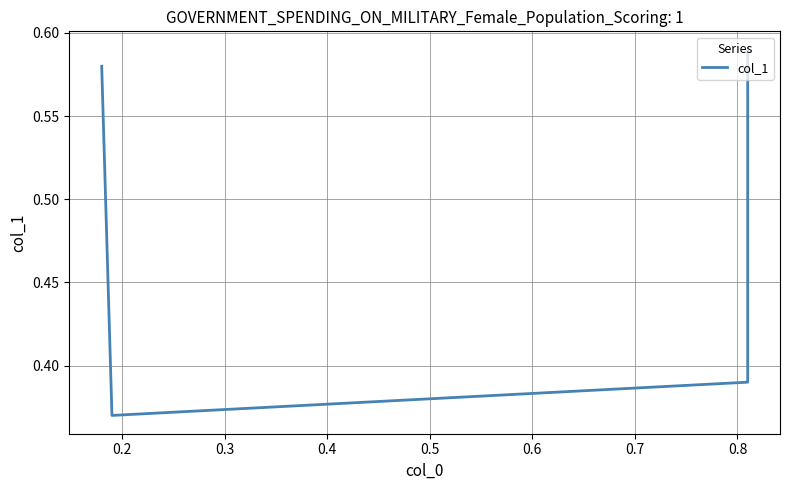

Count the values in the range 0 to 1.

4